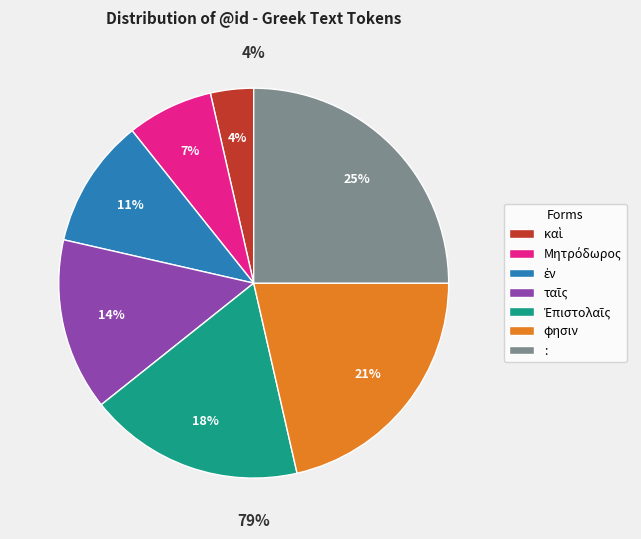

The καὶ slice represents 1% of the pie. True or false?

False